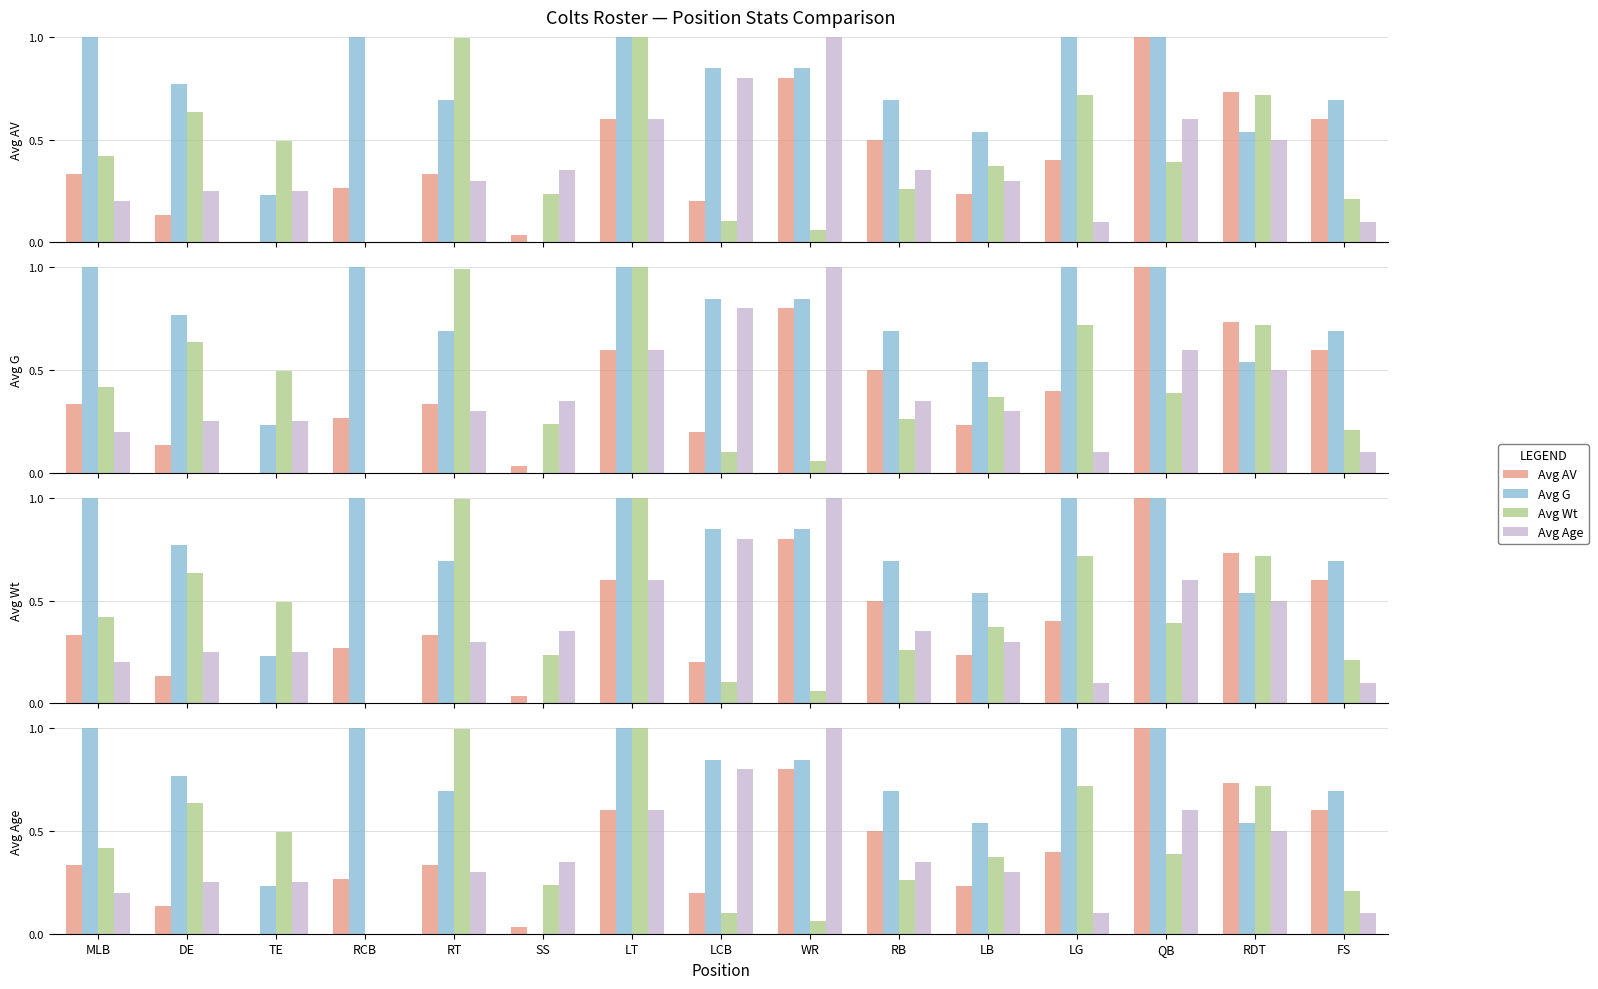

What is the sum of all Avg Wt values?

6.6